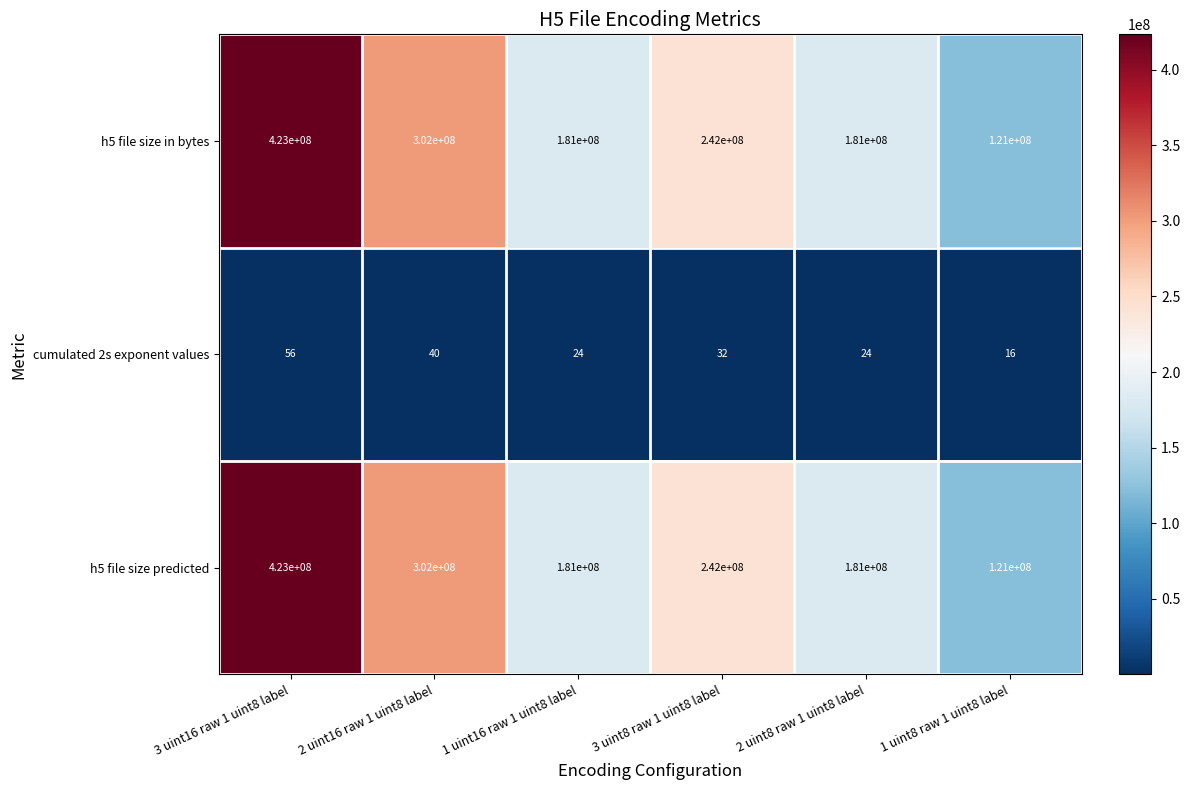

At which category is the sum across all series the highest?

3 uint16 raw 1 uint8 label